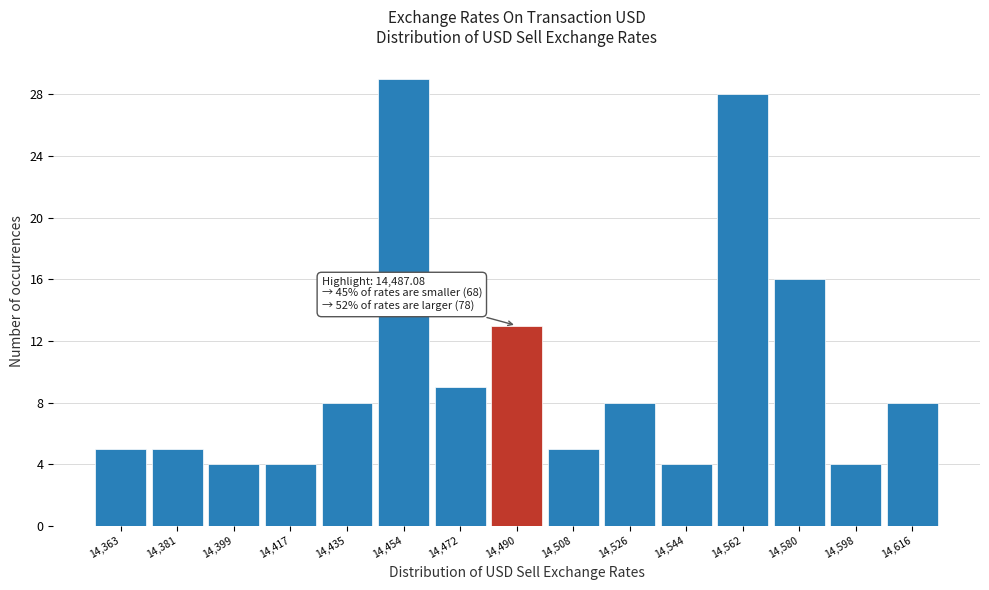

Which range on the x-axis has the tallest bar?

14446 to 14464